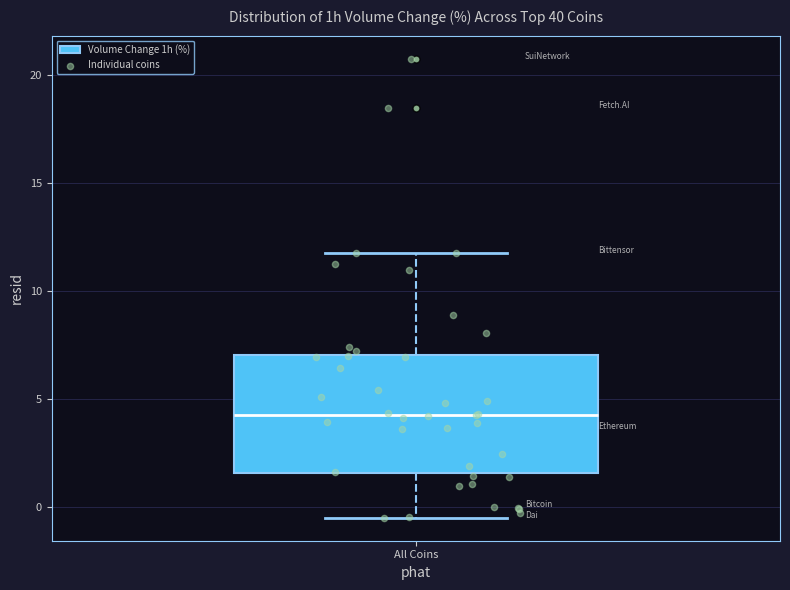

Read this box plot against the y-axis: the position of the median line, the range covered by the box, and the ends of both whiskers. The values are not printed on the chart, so give them approximately, as read against the axis.

median 4.5, box 1.5 to 7.0, whiskers -0.5 to 12.0